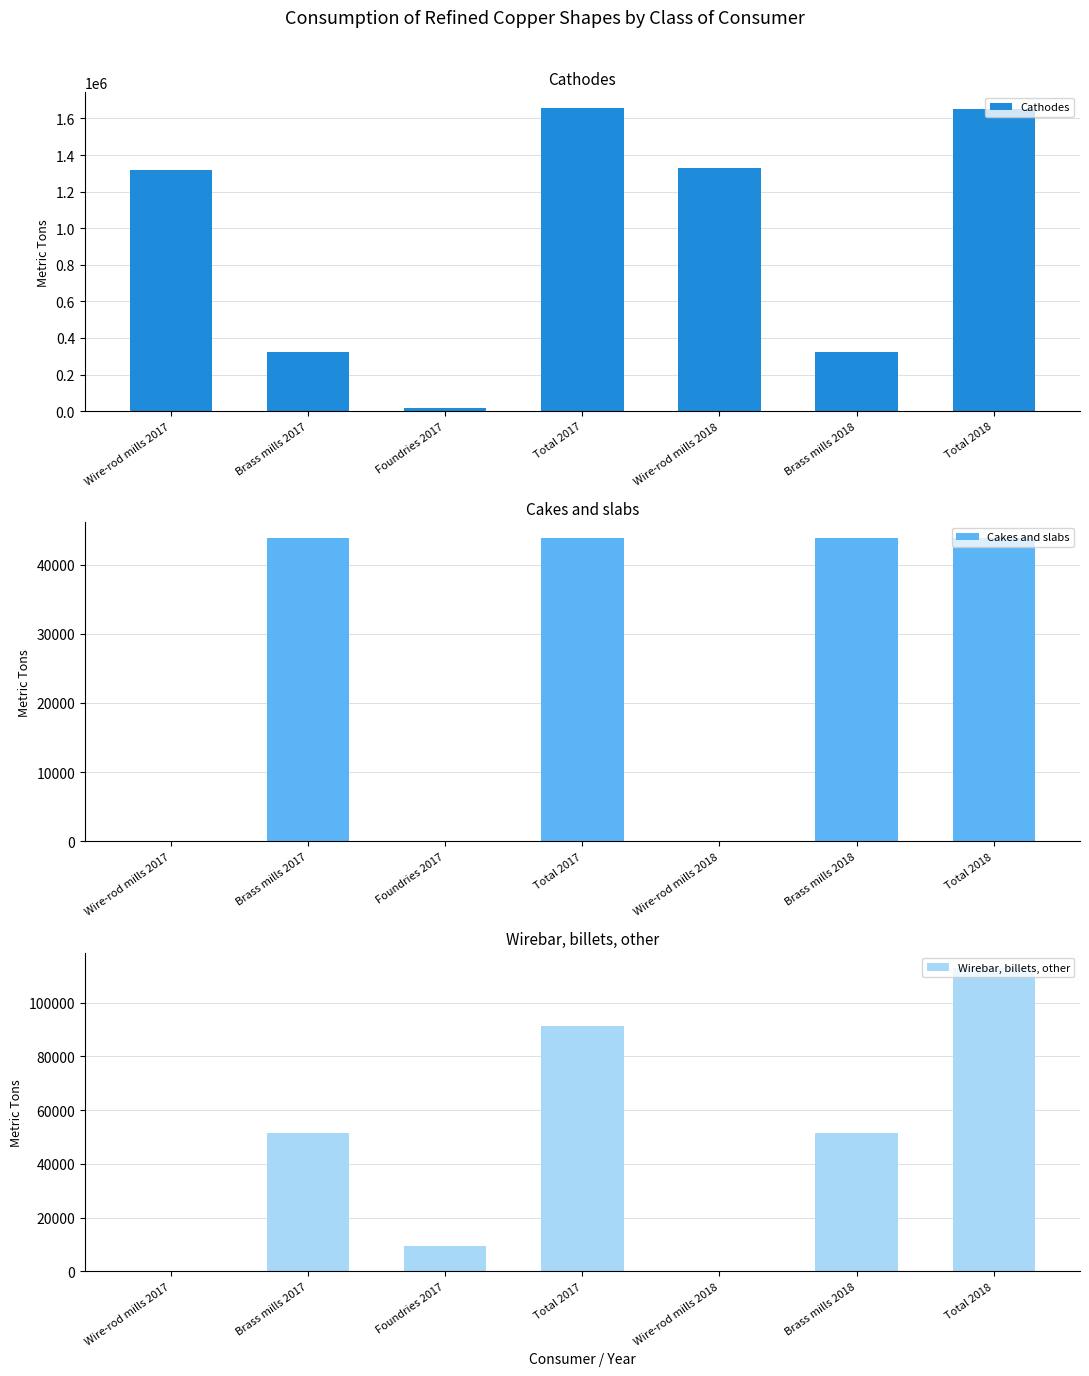

How many data points in Wirebar, billets, other are less than 51600?

3